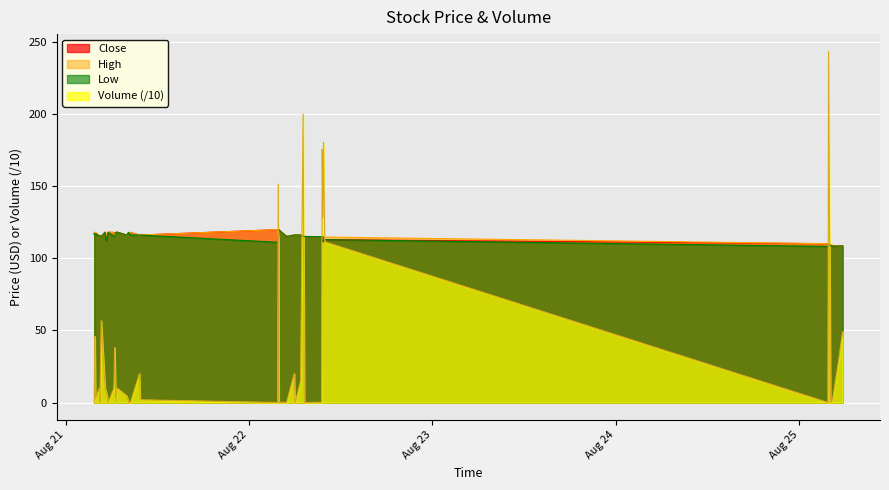

What is the difference between the Volume values at 2025-08-21 04:25 and 2025-08-21 04:40?

46.7